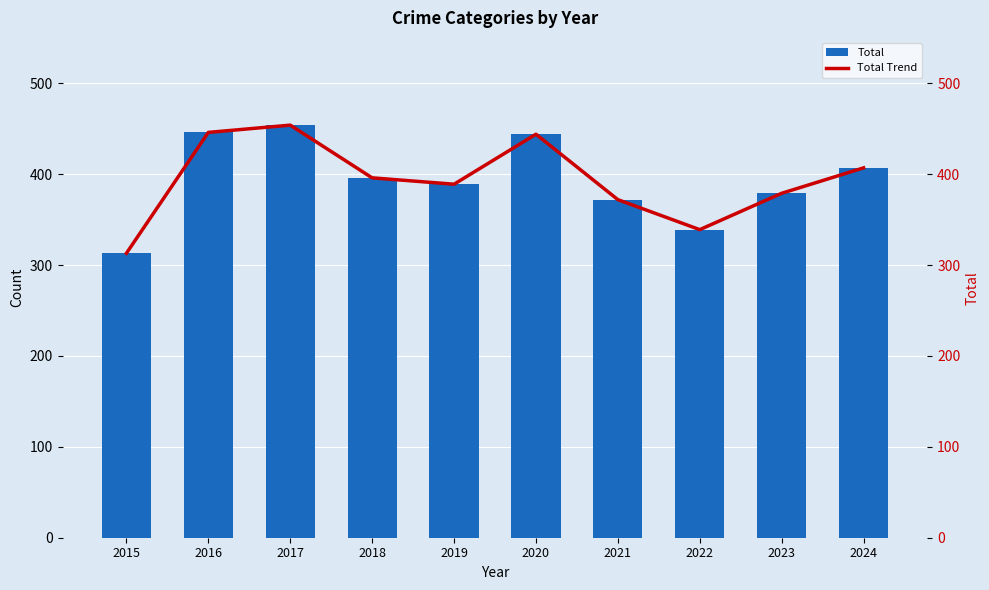

What is the minimum value shown in the chart?

313